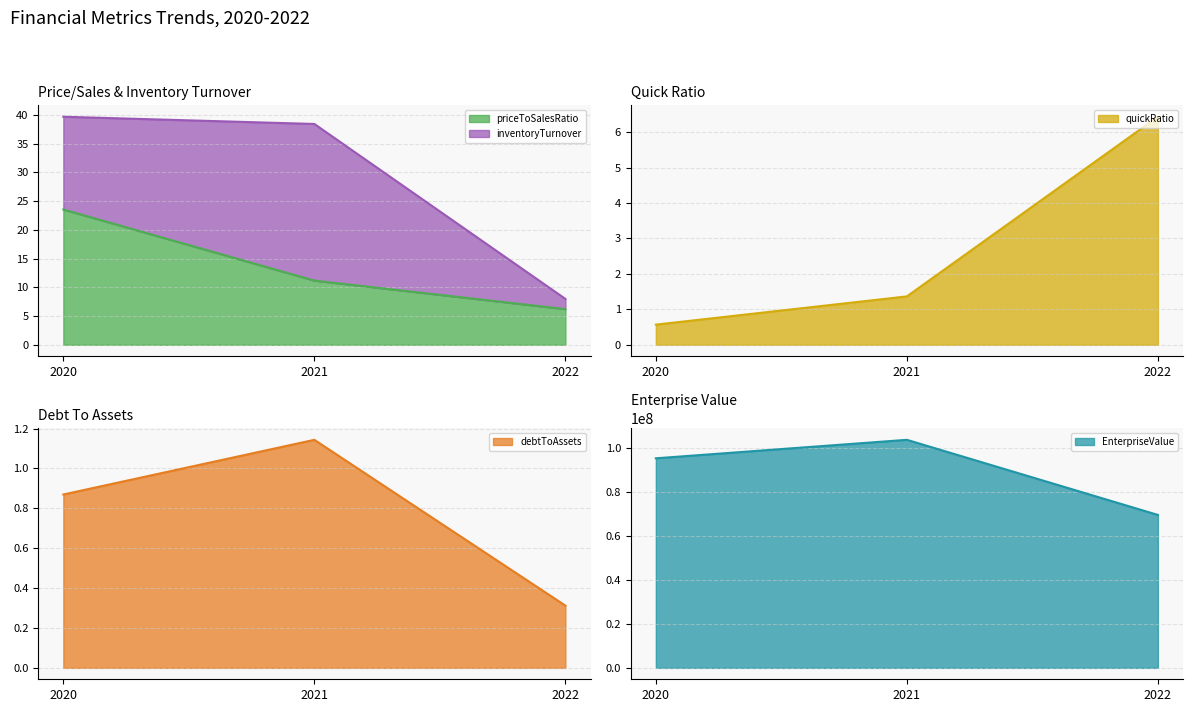

Reading right to left, transcribe the values for priceToSalesRatio.

6.2	11.2	23.5